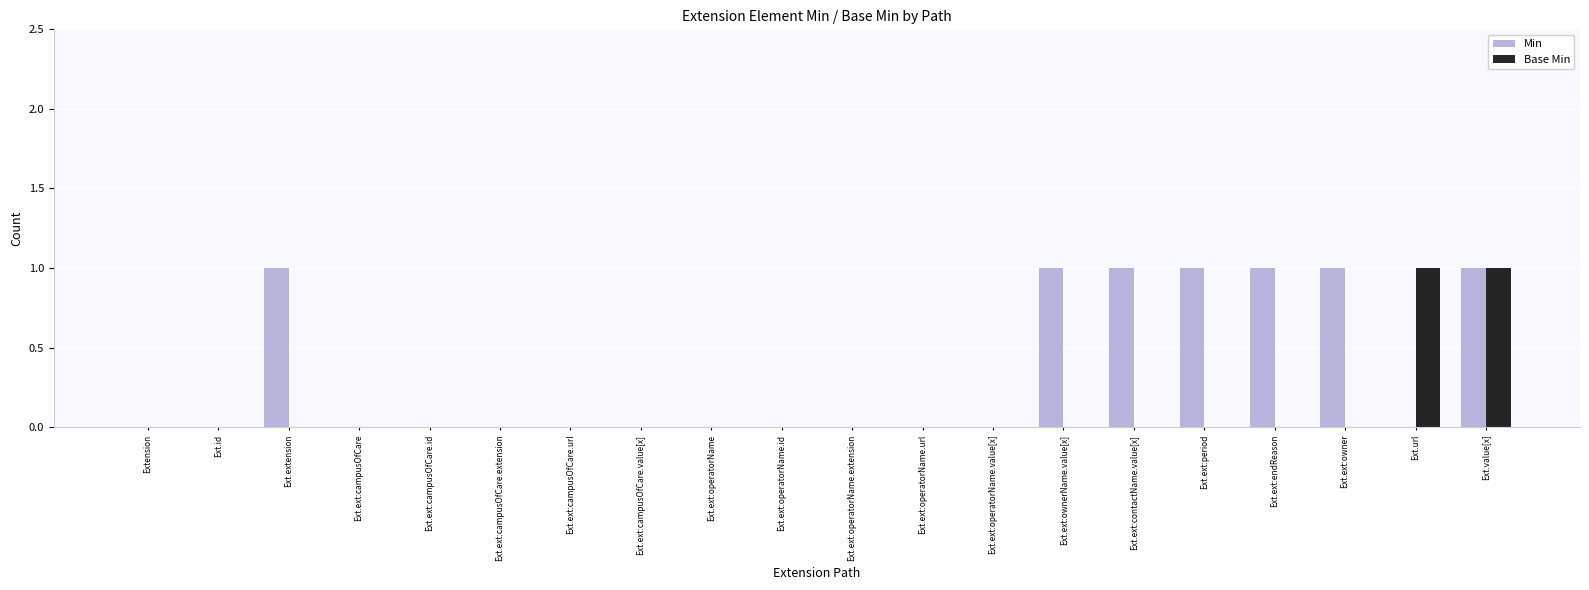

What is the sum of all Min values?

7